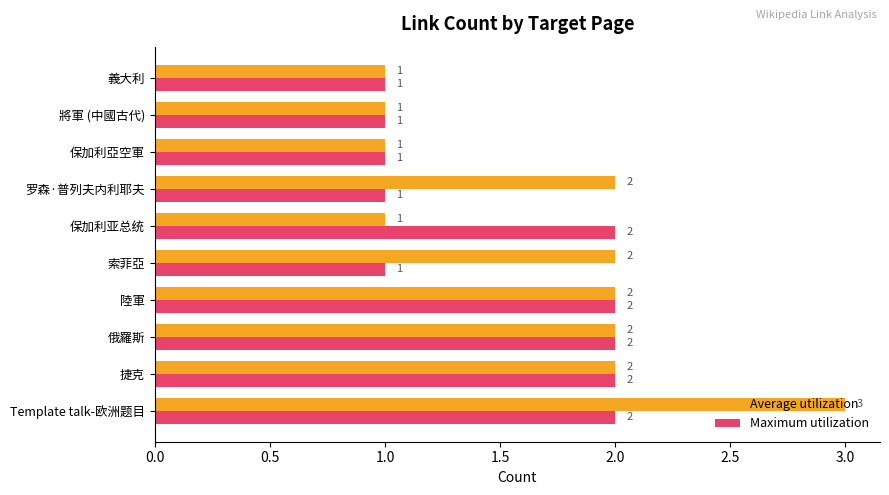

Which series has the largest range (max minus min)?

Average utilization